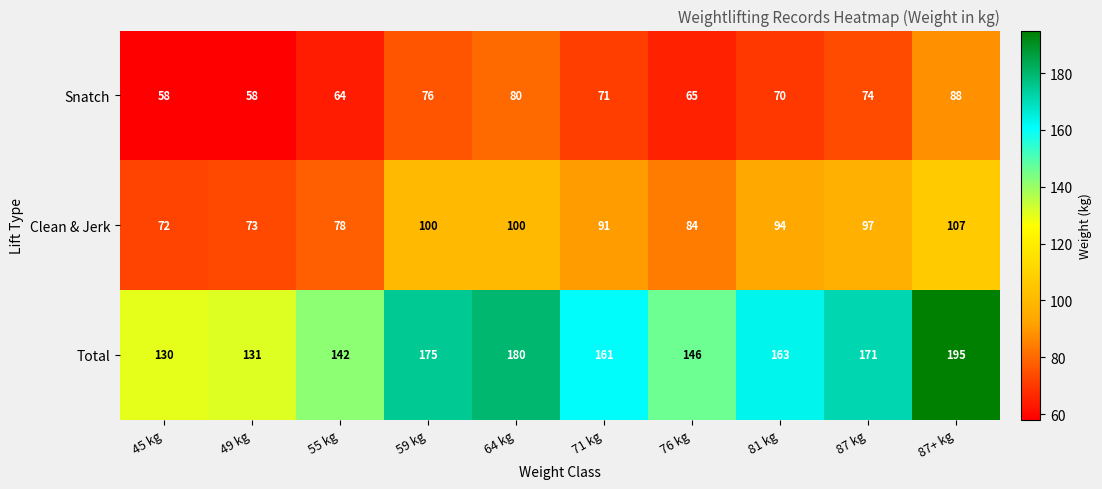

How many series are shown in this chart?

3